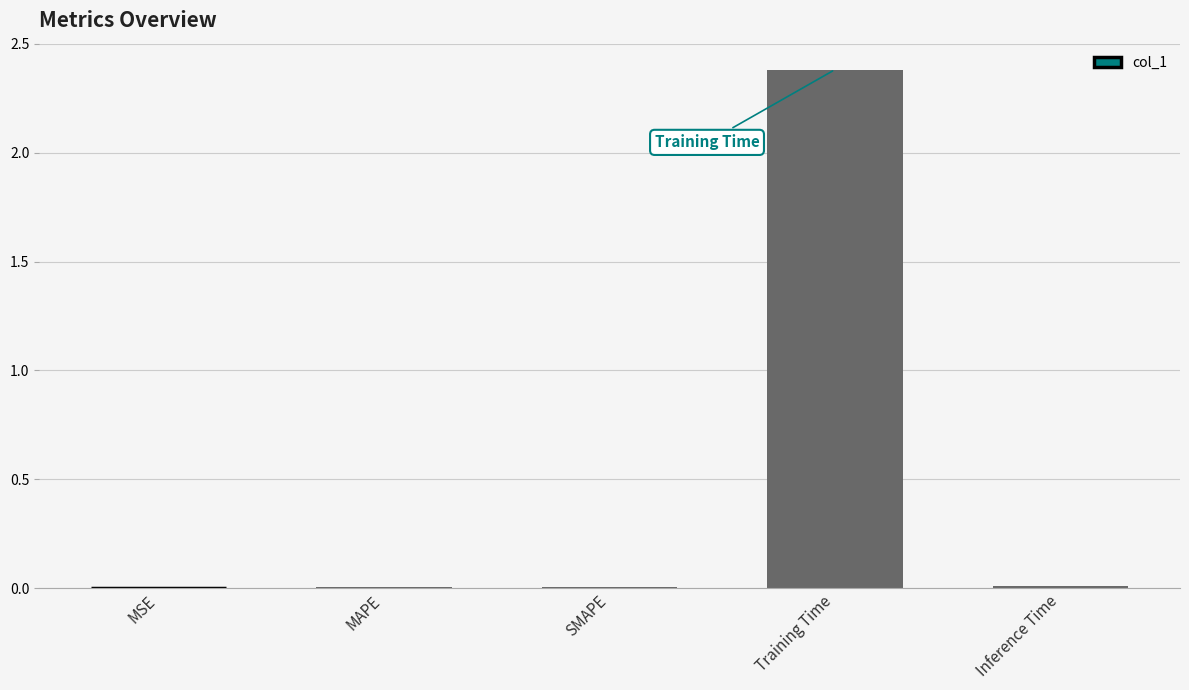

True or false: the data shows 0.0 at MSE.

True